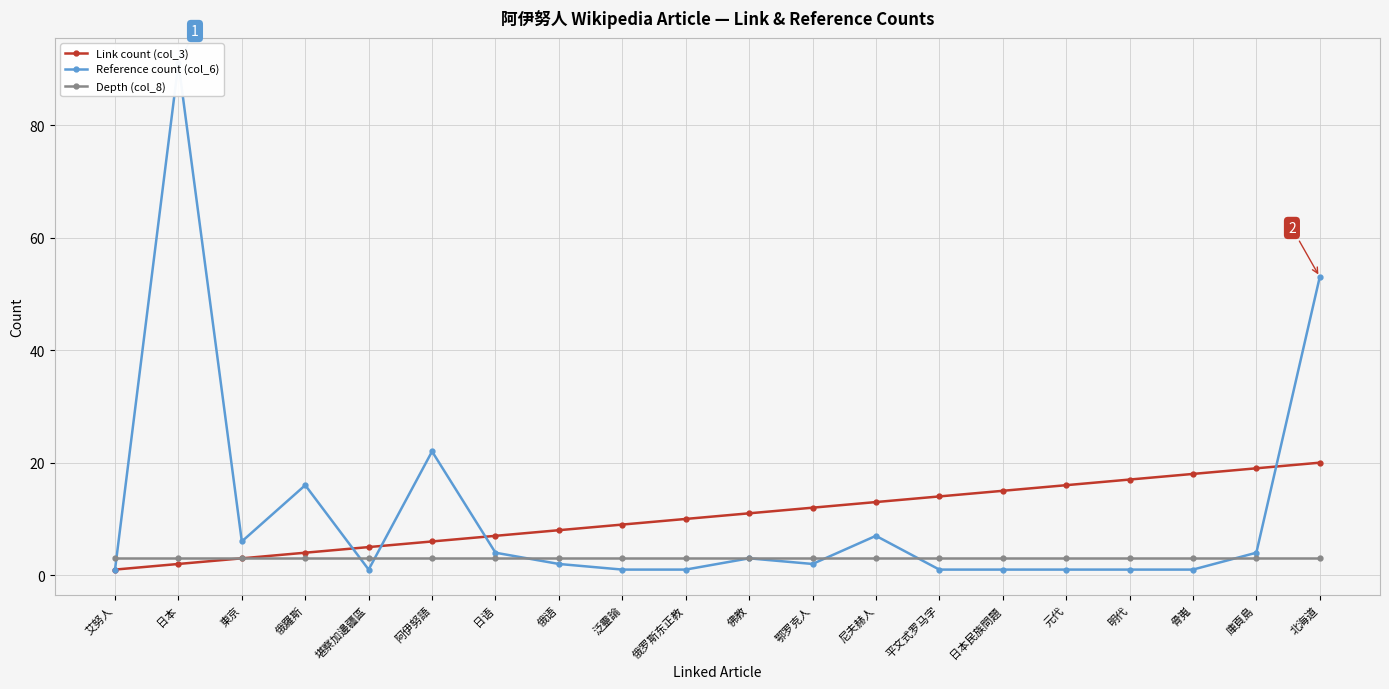

True or false: Link count (col_3) and Depth (col_8) cross at least once.

False